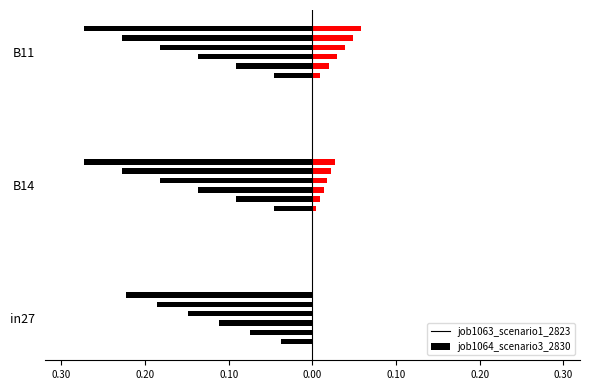

At which label does job1064_scenario3_2830 reach its peak?

B11